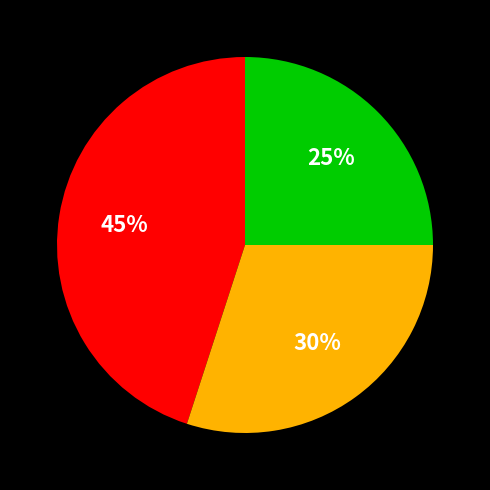

Does any single category account for the majority?

No